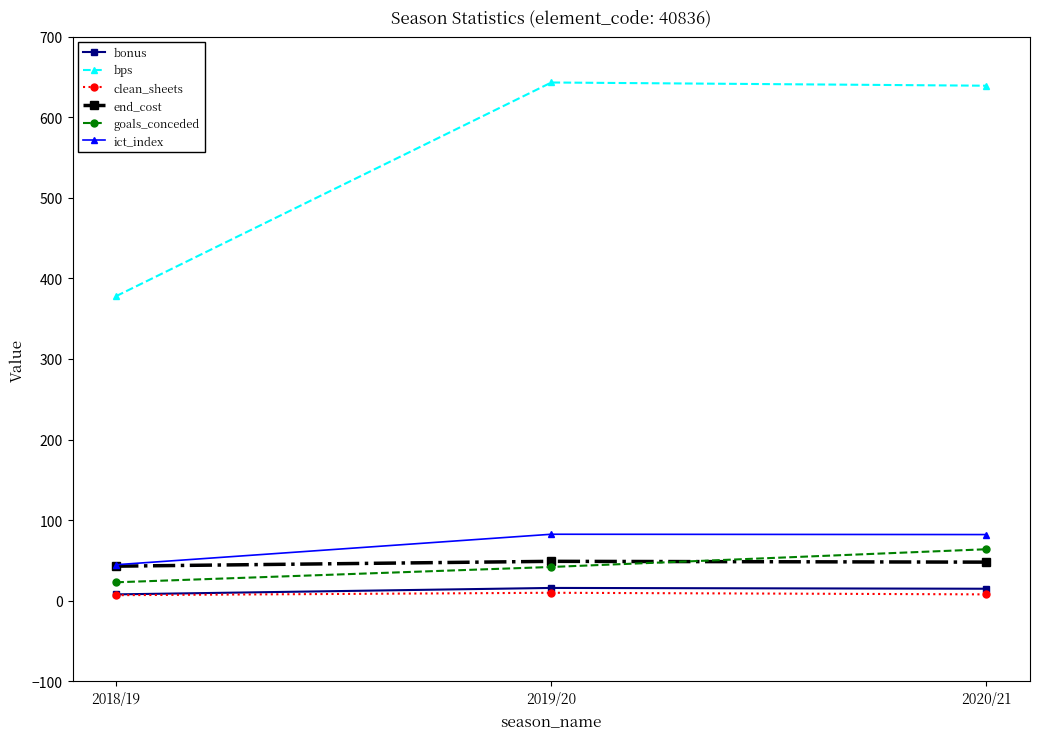

What is the maximum value for bps?

643.0